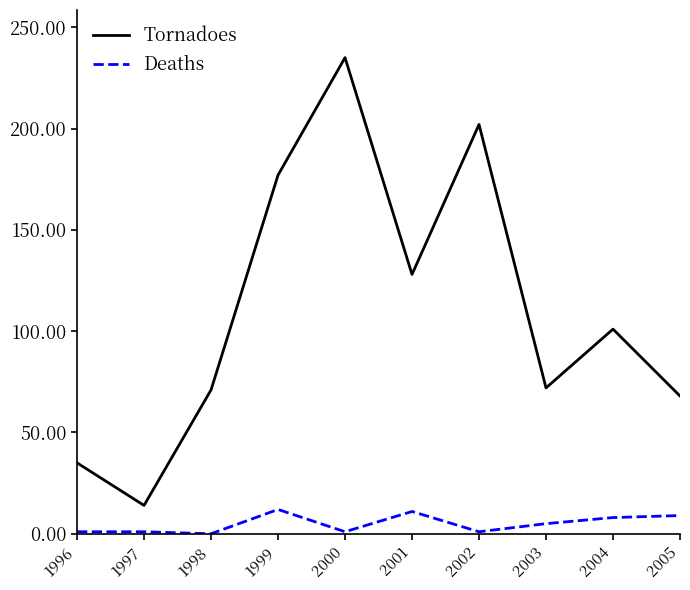

At which label does Tornadoes reach its peak?

2000